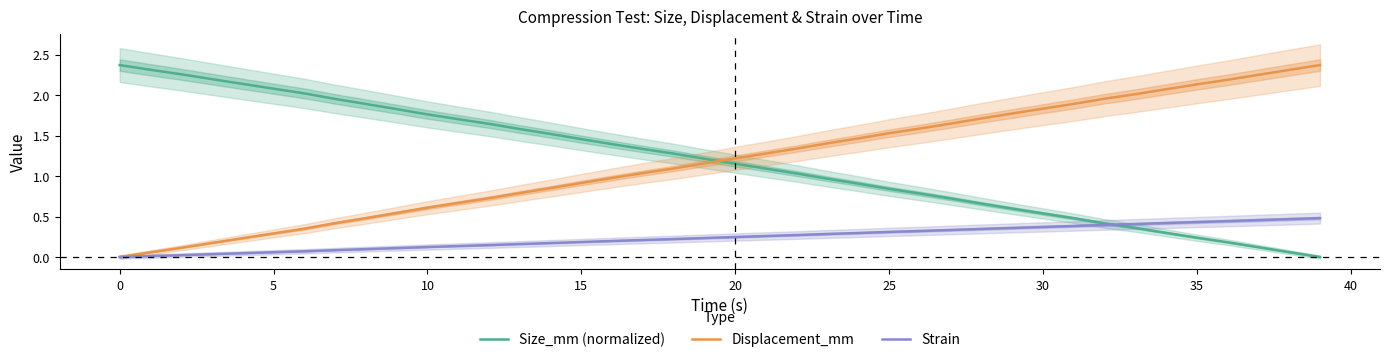

True or false: Size_mm (normalized) has a value of 0.4 at 13.

False